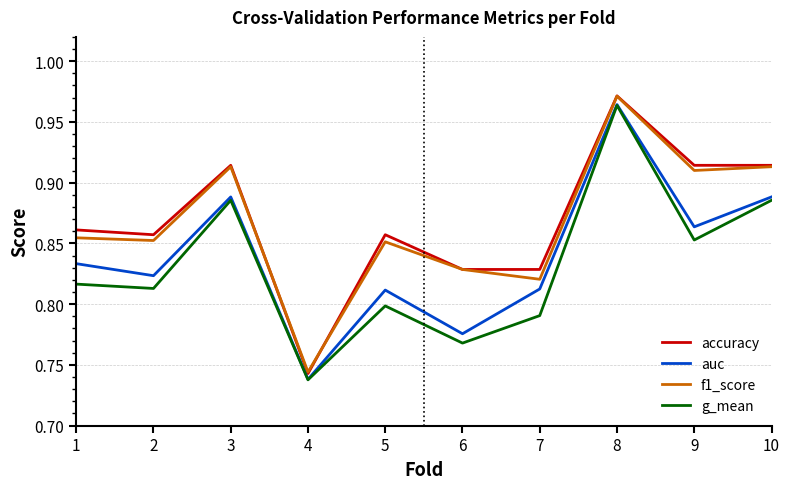

How many lines are shown in the chart?

4